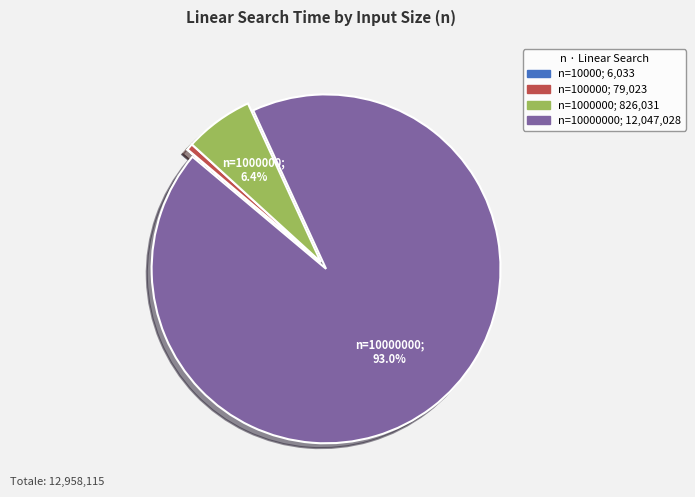

Is there a majority slice in this chart?

Yes